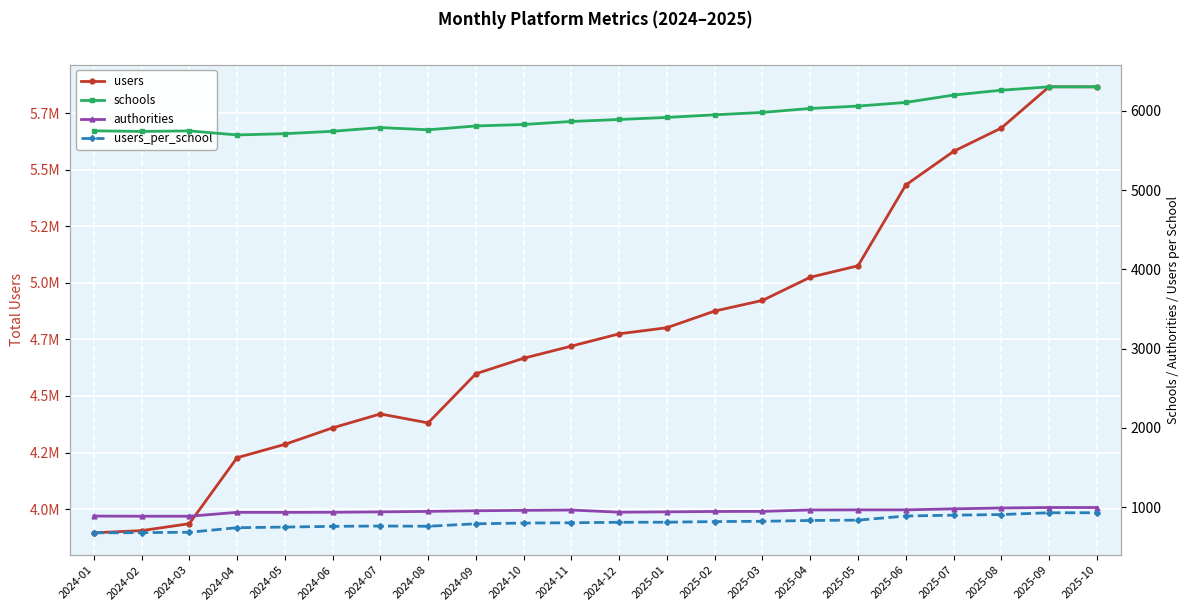

How many distinct data groups are displayed?

4